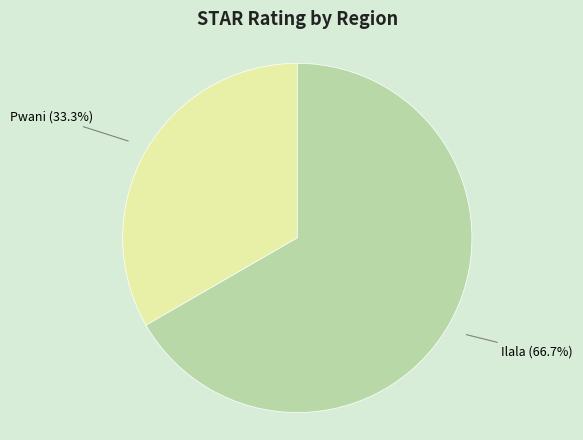

How many slices are in this pie chart?

2